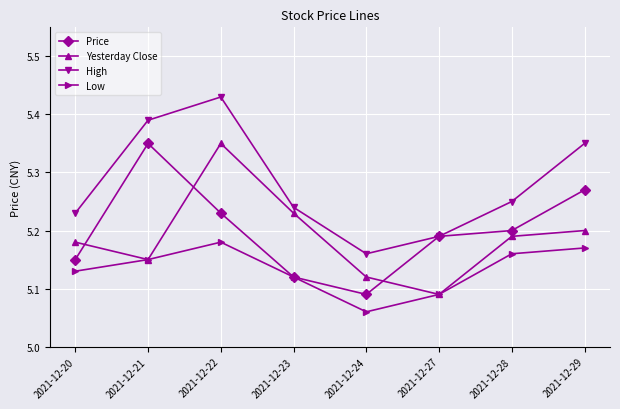

Which series changed the most between 2021-12-23 and 2021-12-24?

Yesterday Close